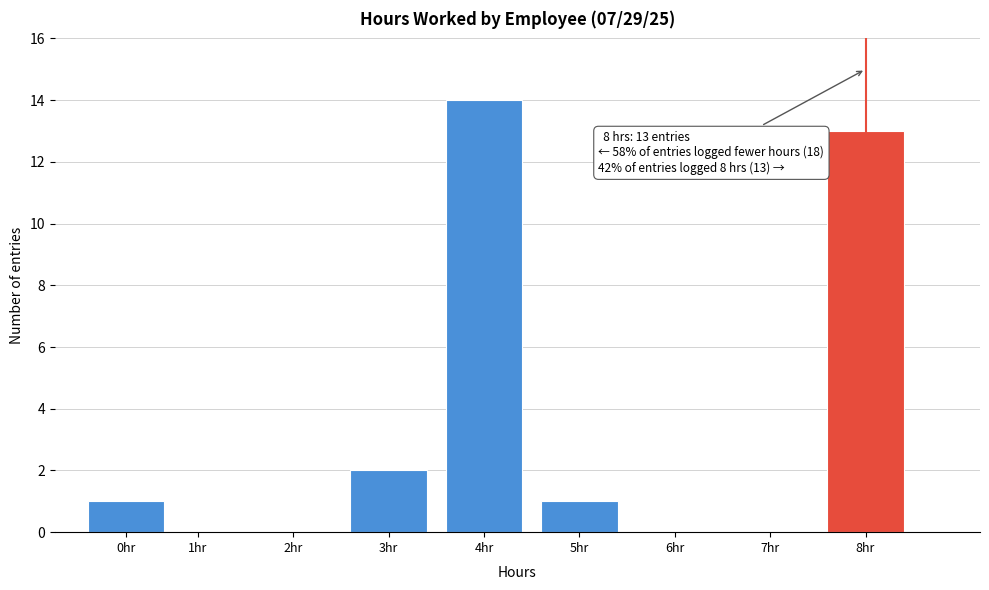

Reading left to right, extract all data points from this chart.

0hr=1	1hr=0	2hr=0	3hr=2	4hr=14	5hr=1	6hr=0	7hr=0	8hr=13